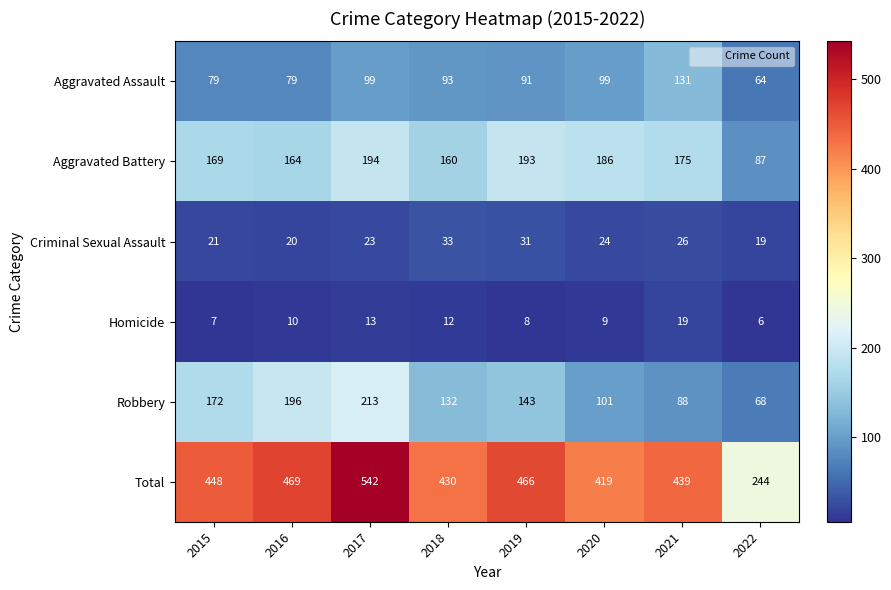

Where does the Criminal Sexual Assault series first go above 24?

2018